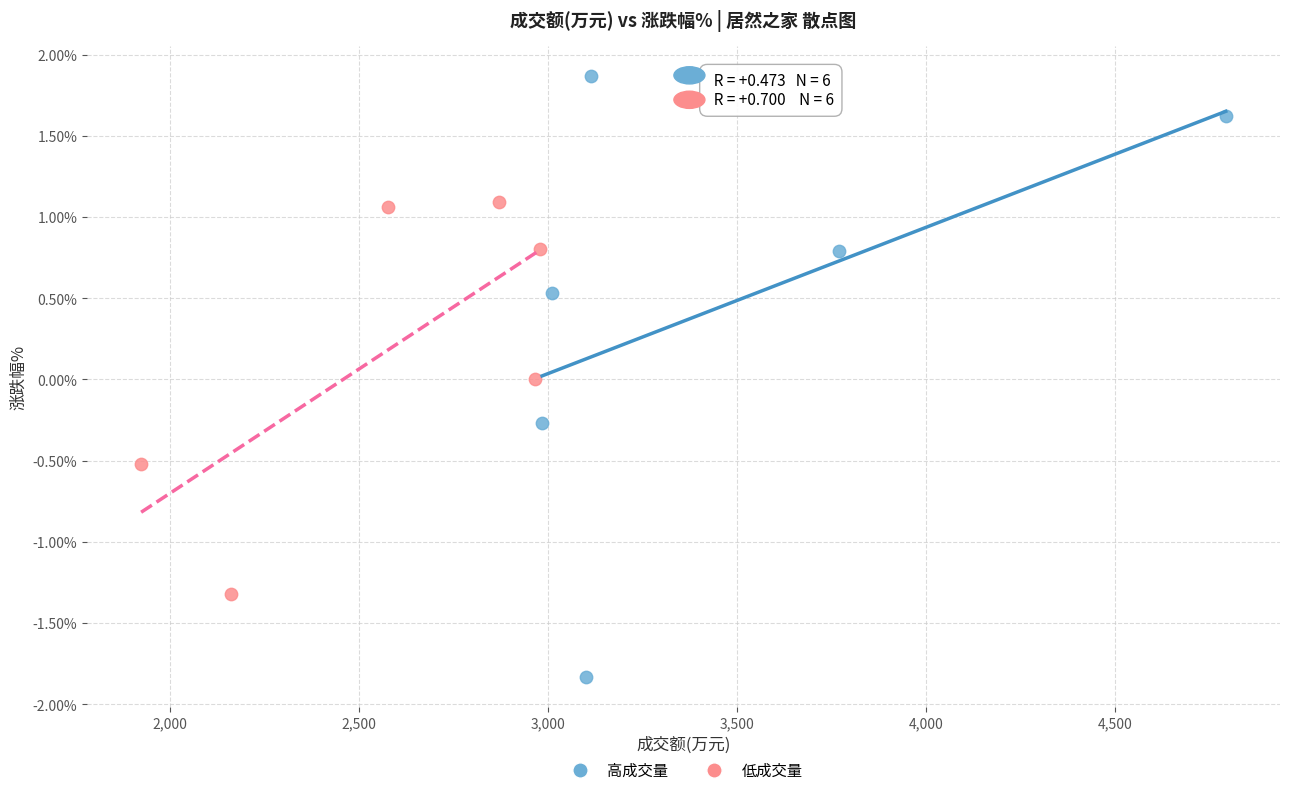

Which series contains the lowest Y value?

高成交量